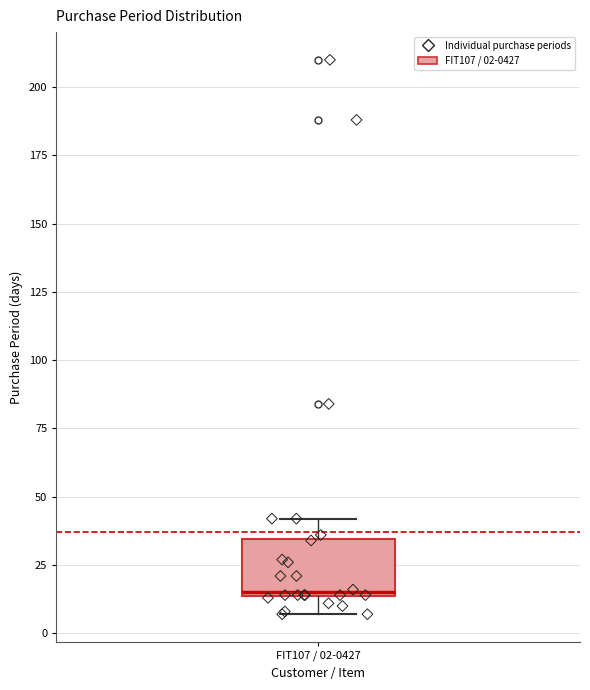

Where is the upper edge of the box for FIT107 / 02-0427 on the y-axis? The values are not printed on the chart, so give them approximately, as read against the axis.

35